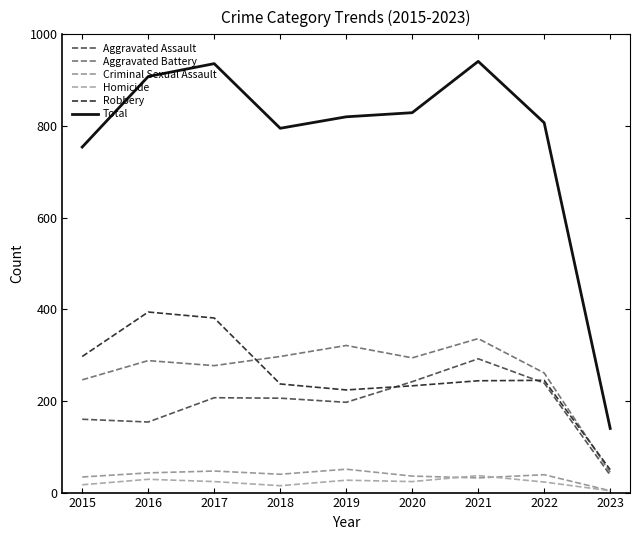

At how many categories does at least one series exceed 700?

8